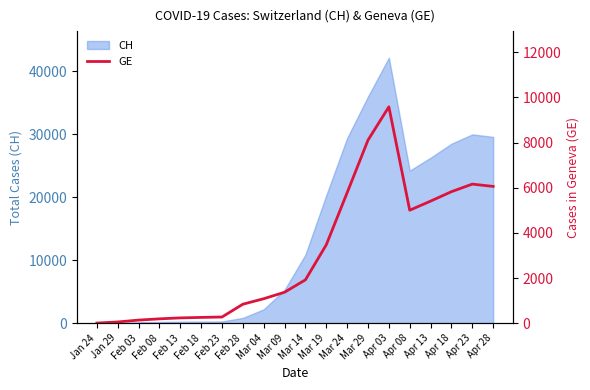

What is the minimum value shown in the chart?

4